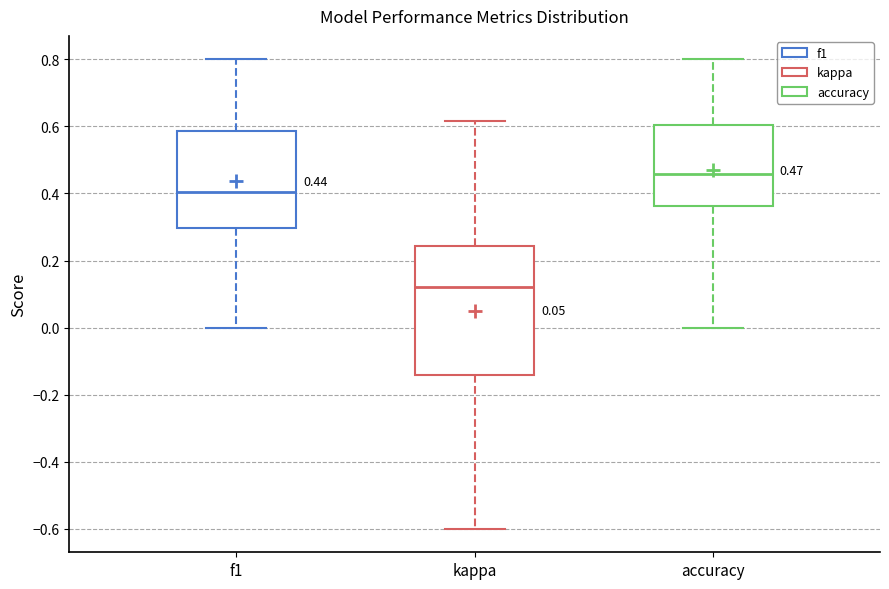

Which box is the tallest, from its lower edge to its upper edge?

kappa